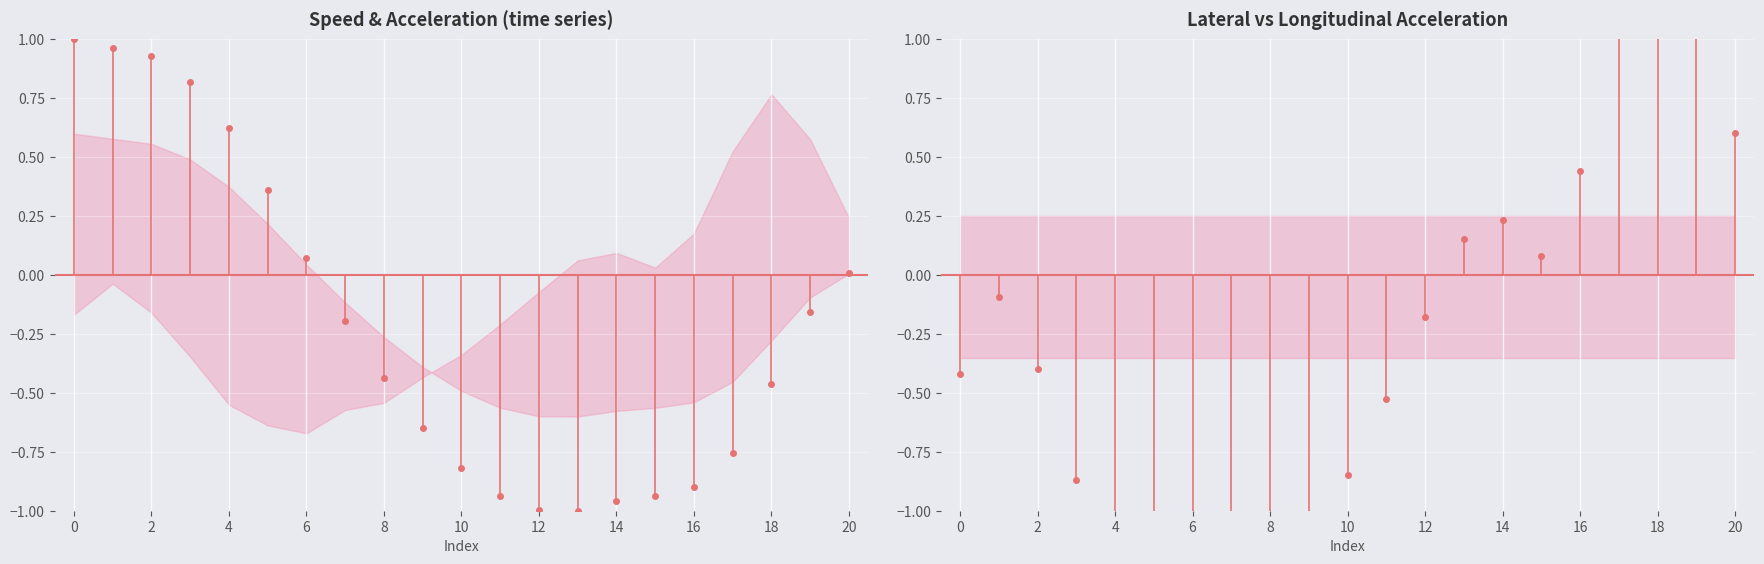

Is it true that lon_acc equals 0.0 at 0?

True